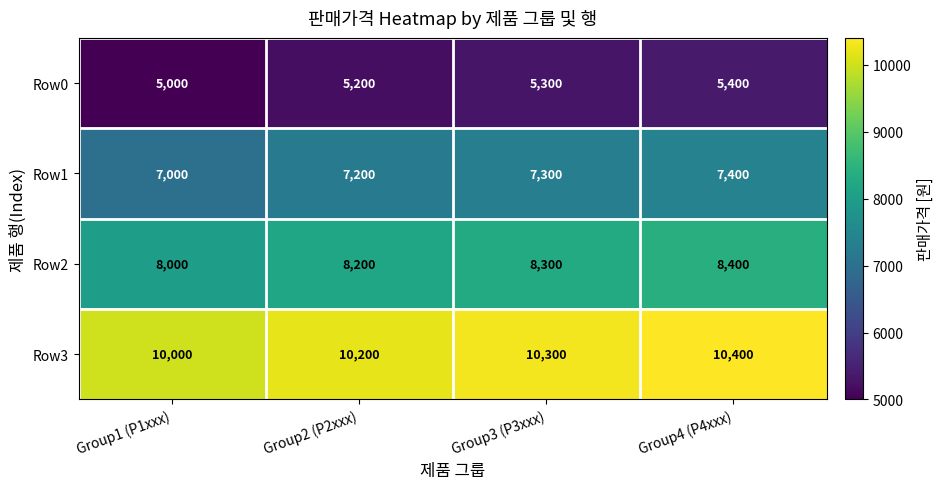

What is the approximate value of Row2 at Group3 (P3xxx)?

8300